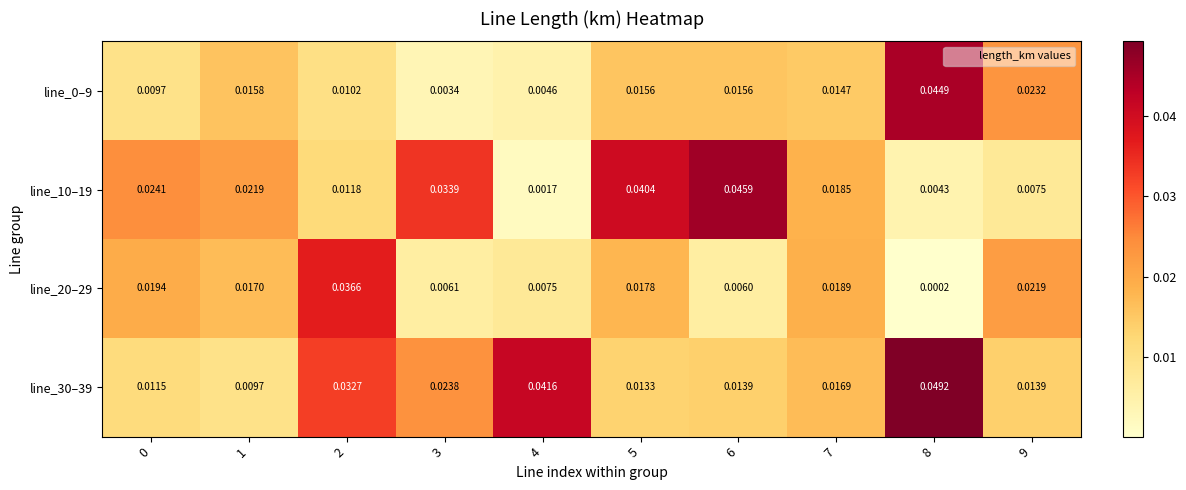

Is the value of line_10–19 at 5 greater than the value of line_0–9 at 8?

No